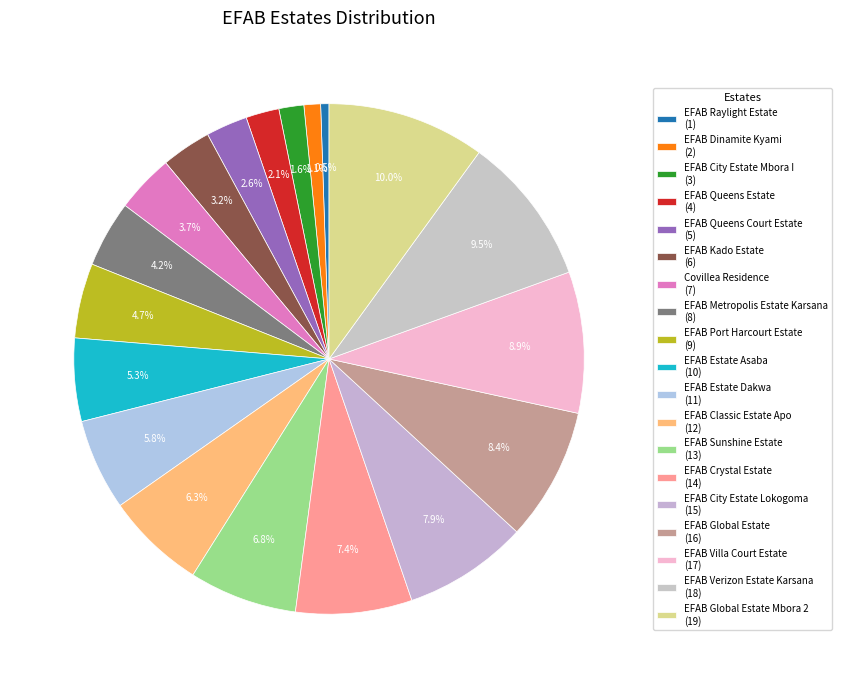

How many segments does this pie chart have?

19